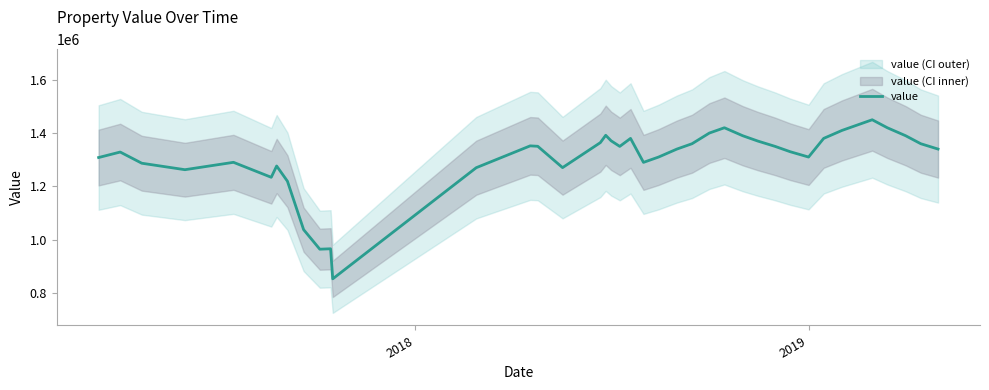

What is the sum of all values?

52175300